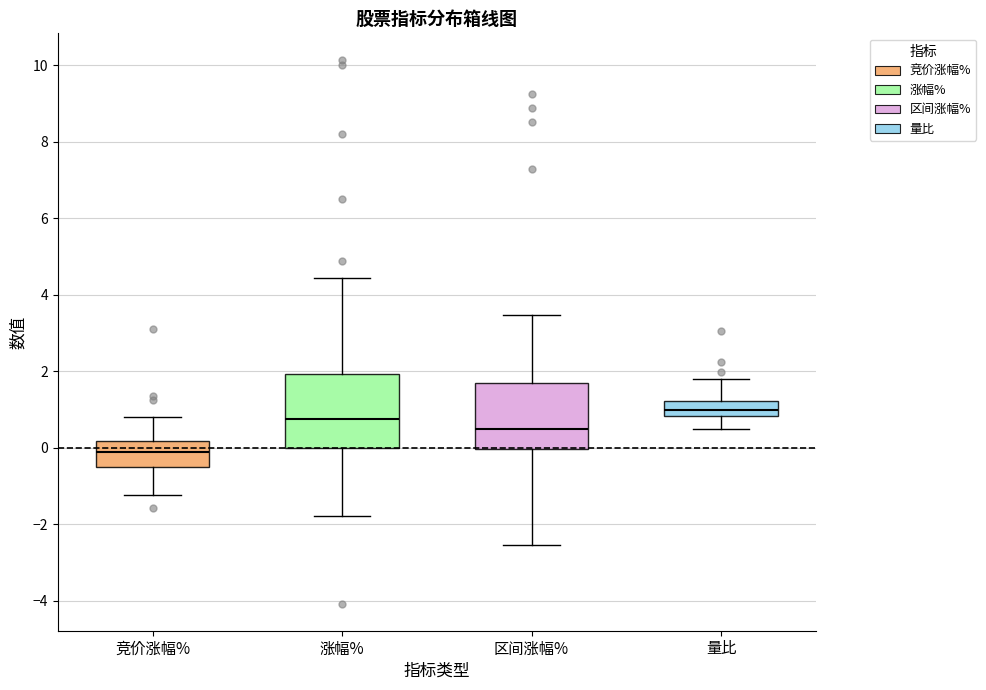

Where does the upper whisker of the box for 量比 end on the y-axis? The values are not printed on the chart, so give them approximately, as read against the axis.

1.8